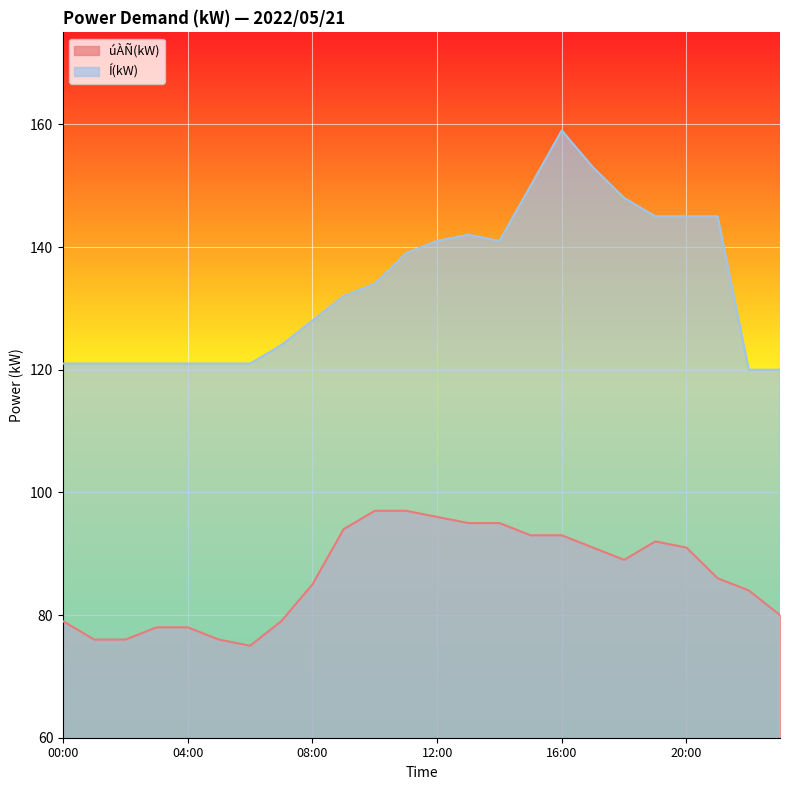

True or false: Í(kW) has a value of 141 at 14:00.

True